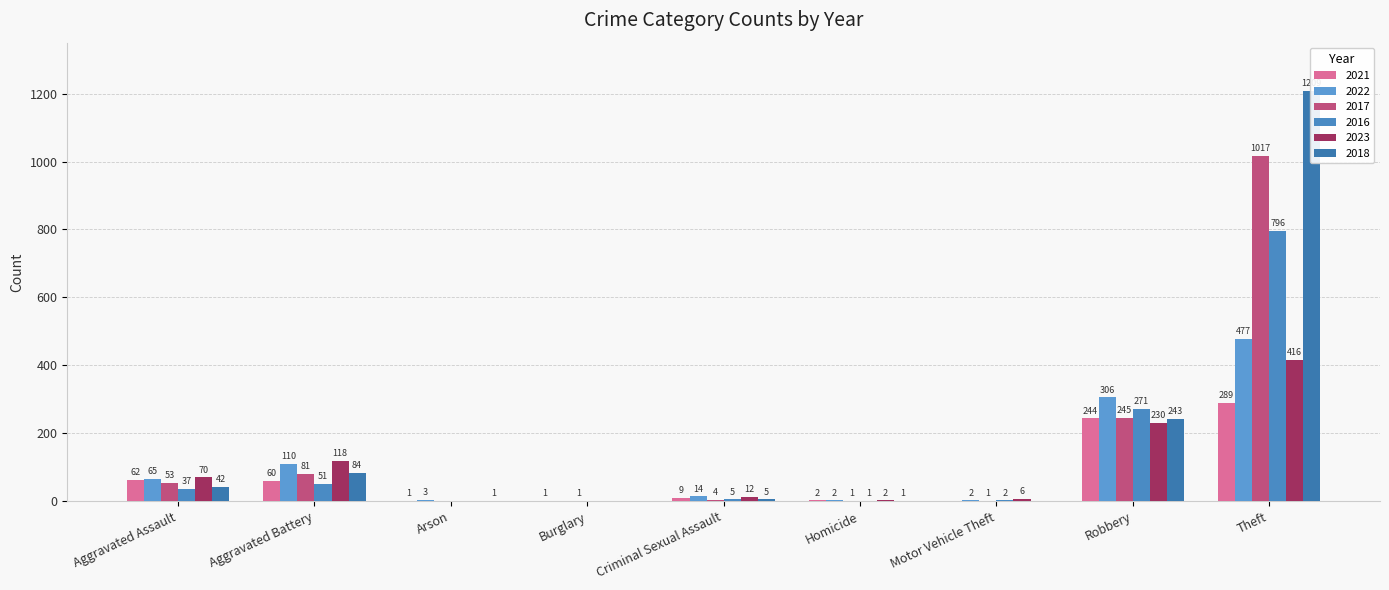

How many data points in 2021 are above 9?

4